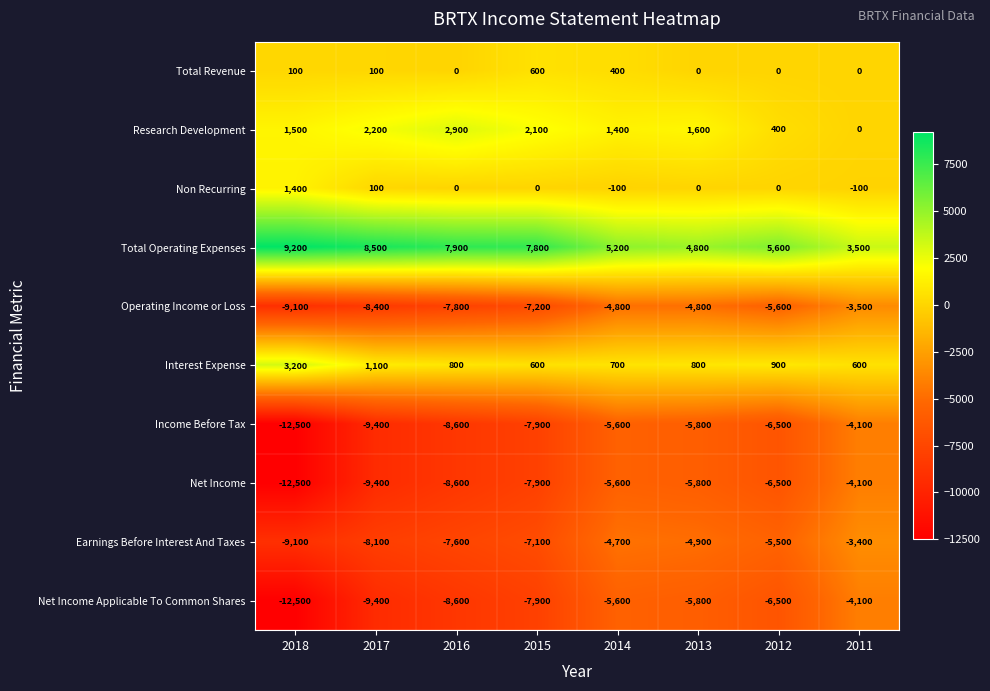

What is the smallest value displayed?

-12500